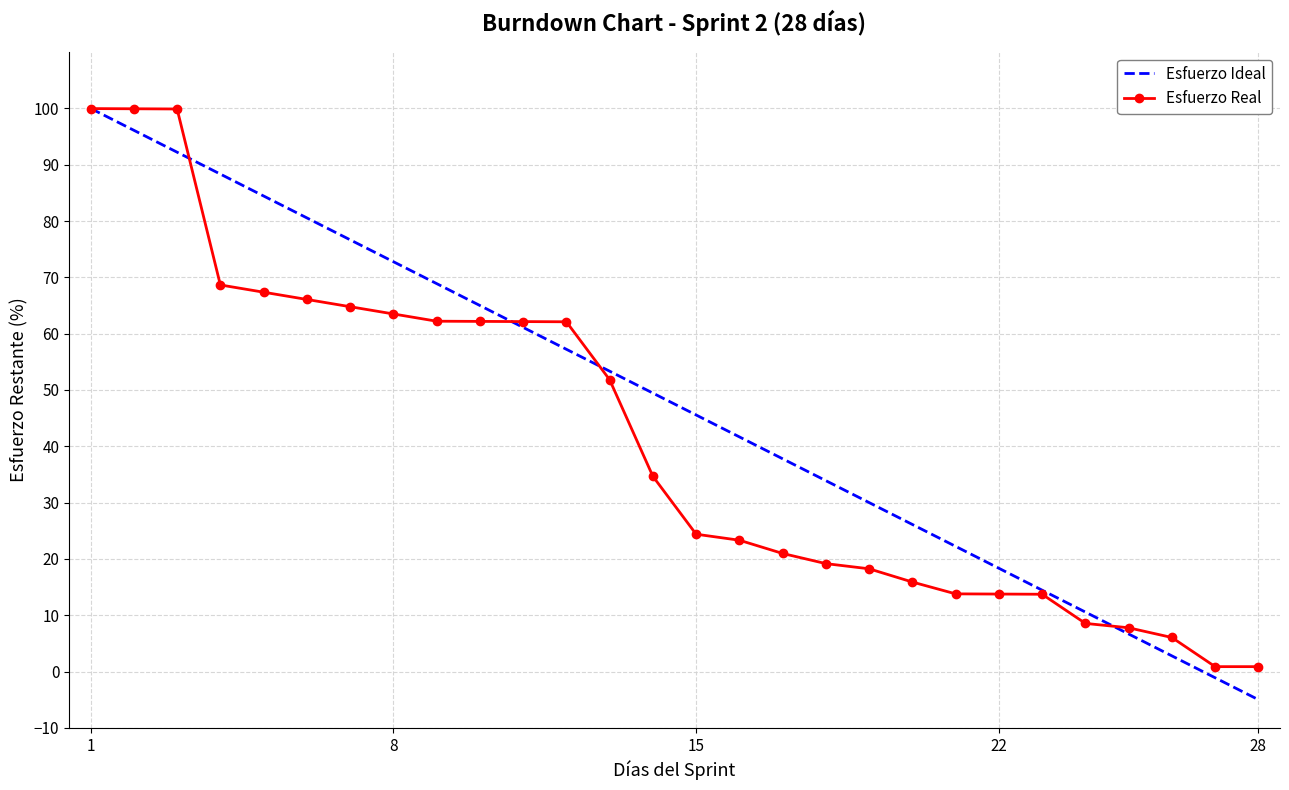

List the series in order of their overall mean, highest first.

Esfuerzo Ideal, Esfuerzo Real